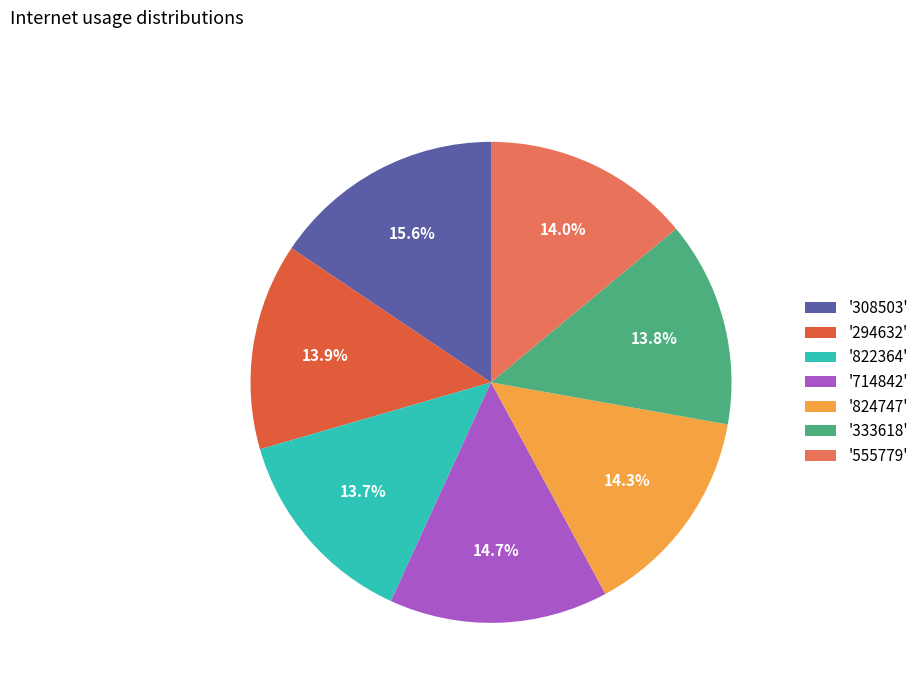

What is the largest slice in the pie chart?

'308503'